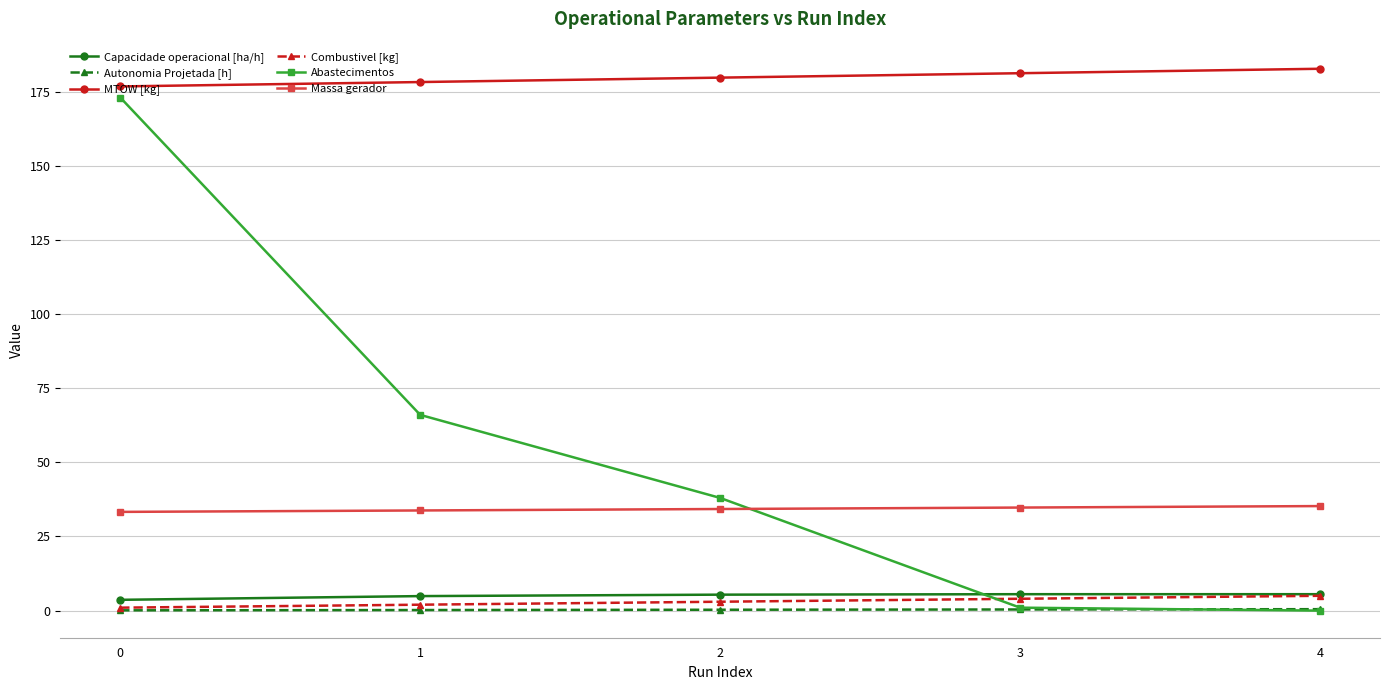

After their last crossing, which series has the higher values: Combustivel [kg] or Abastecimentos?

Combustivel [kg]